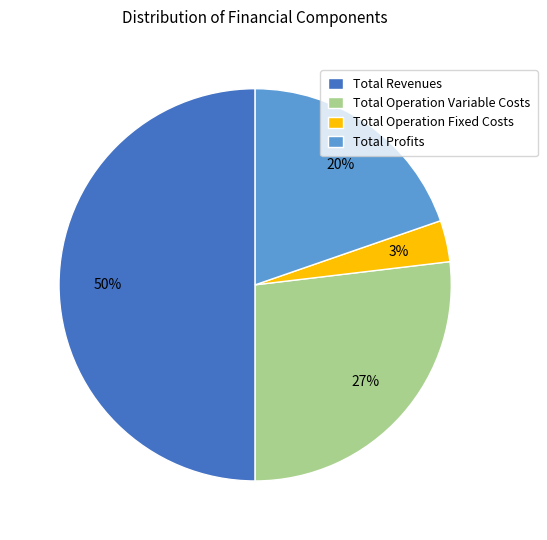

Which category has the smallest portion of the pie?

Total Operation Fixed Costs